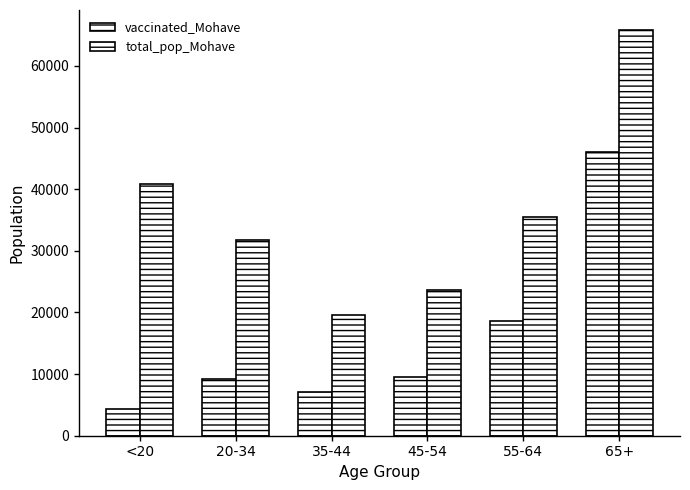

How many bars are there in total?

12